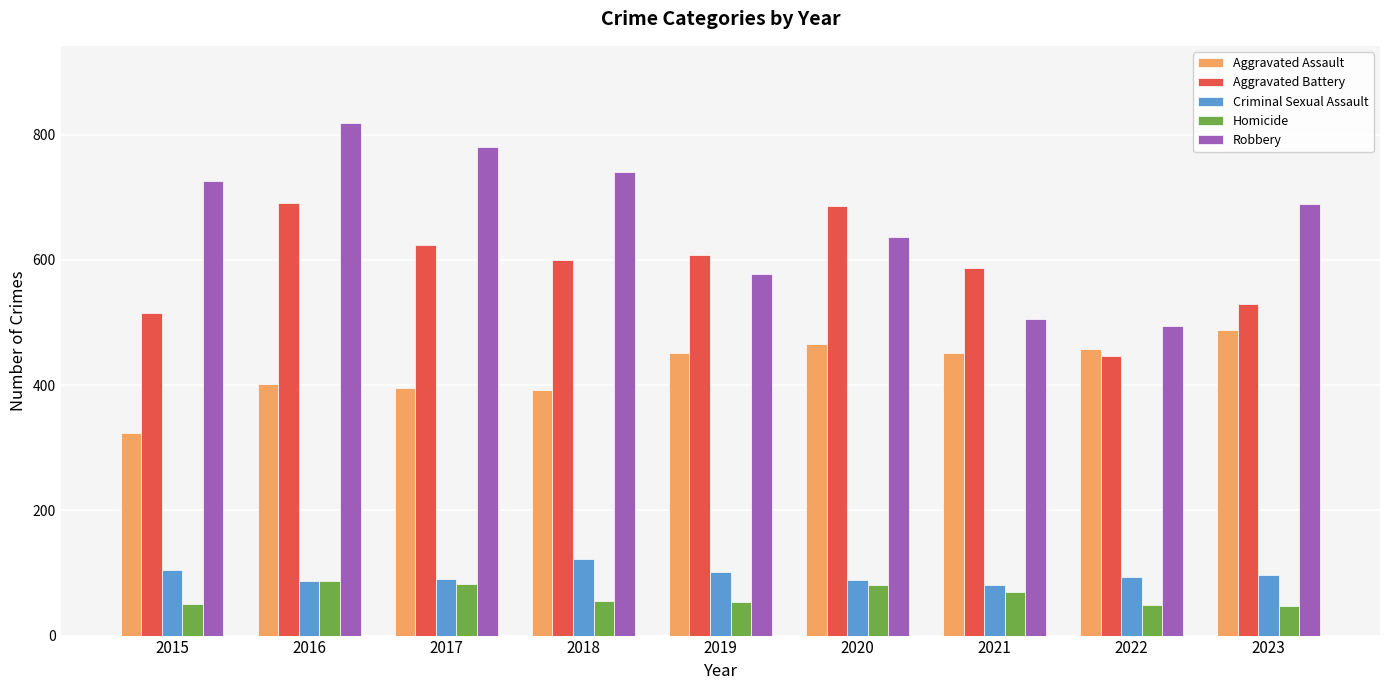

How many bars are there in each group?

5